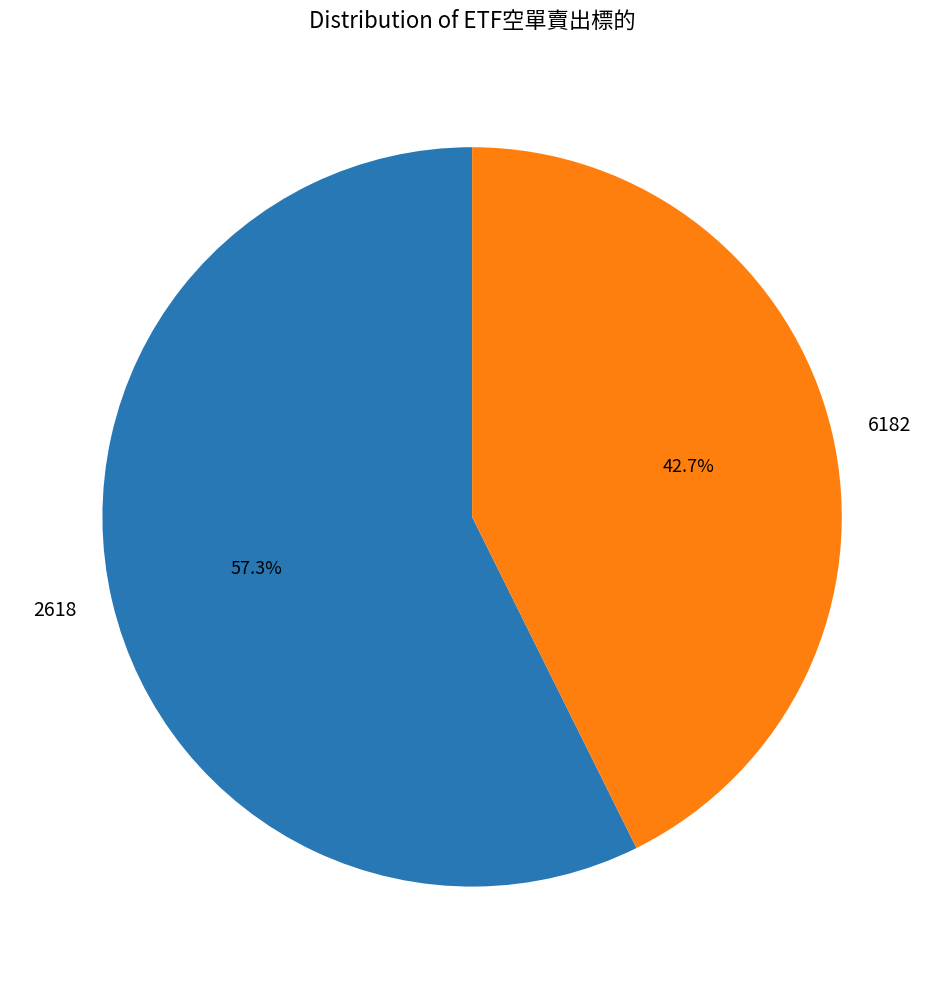

Count the number of slices in the pie.

2